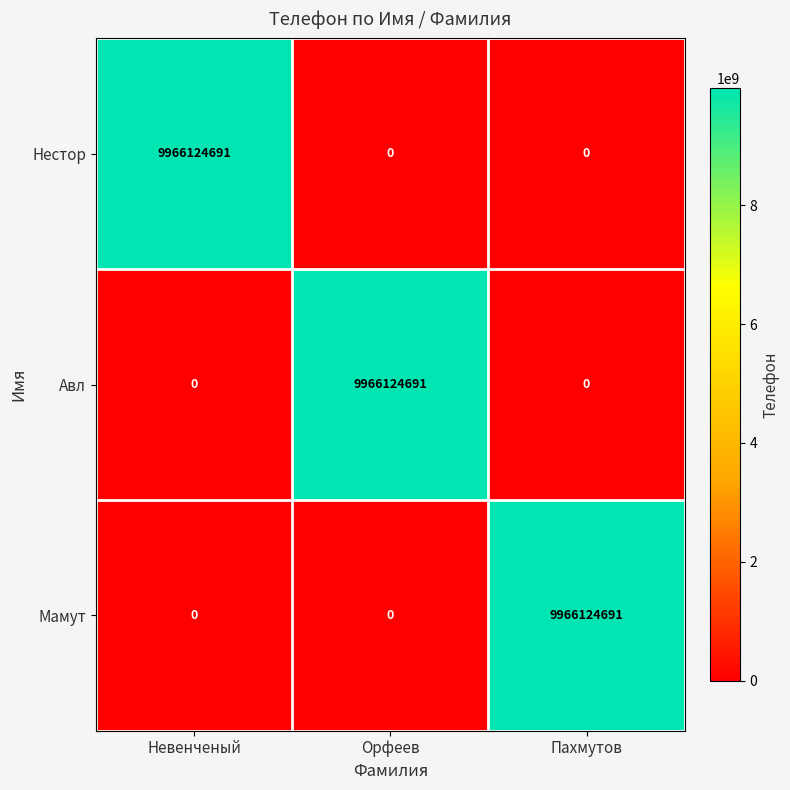

How many Авл values are between 0 and 9966124691?

3